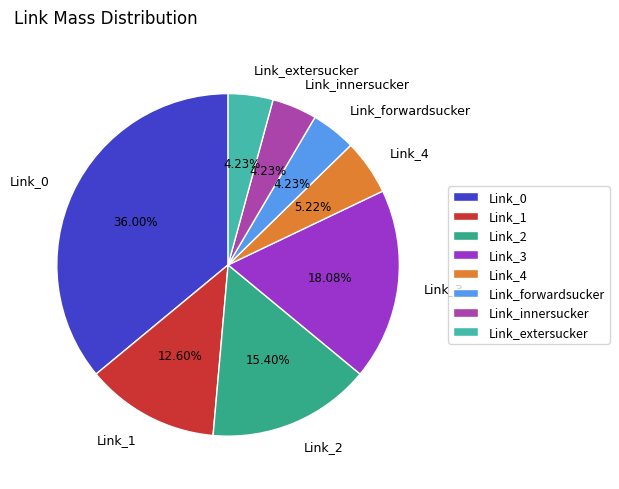

The Link_0 slice represents 36% of the pie. True or false?

True